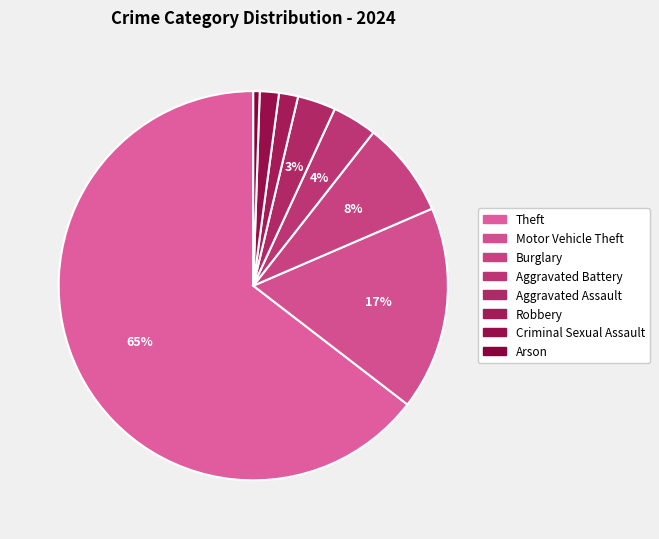

The Arson slice represents 1% of the pie. True or false?

True